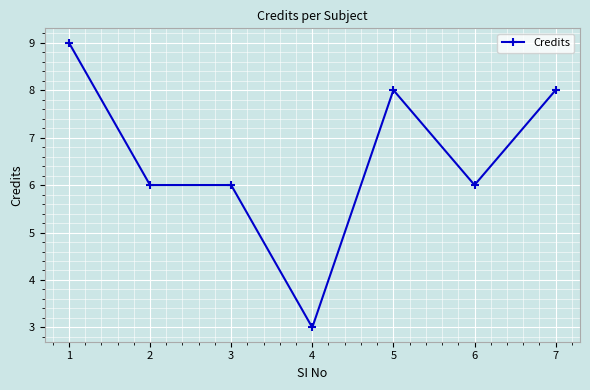

What is the change in value from 3 to 7?

+2